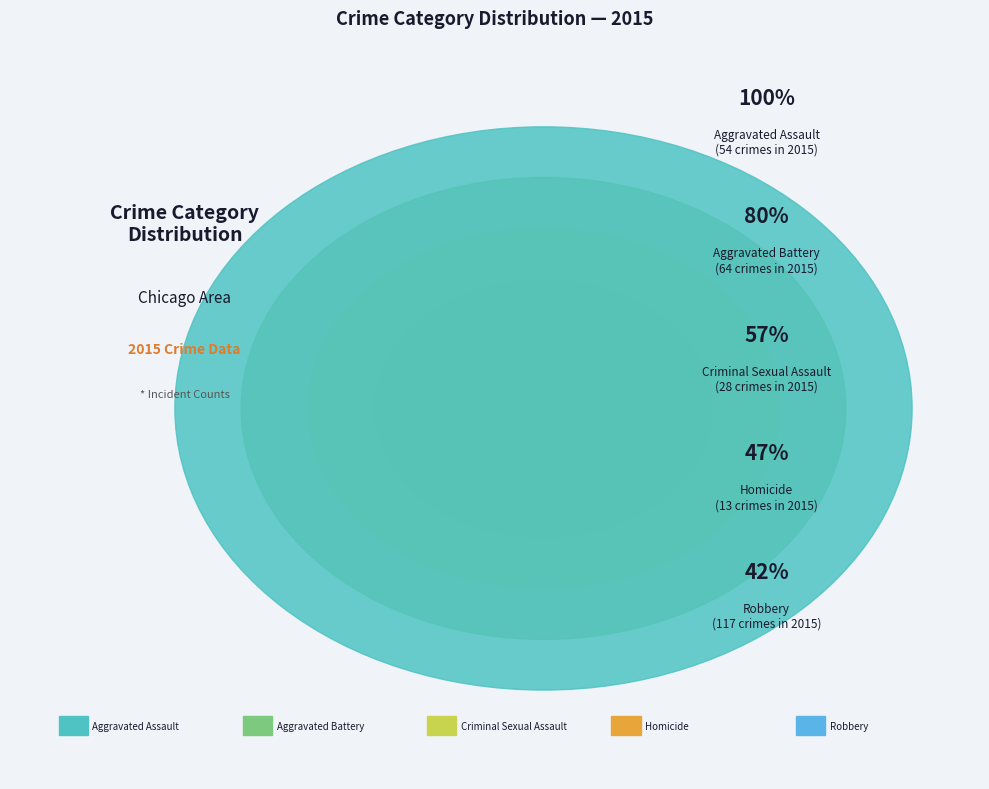

What is the change in value from Homicide to Robbery?

+104